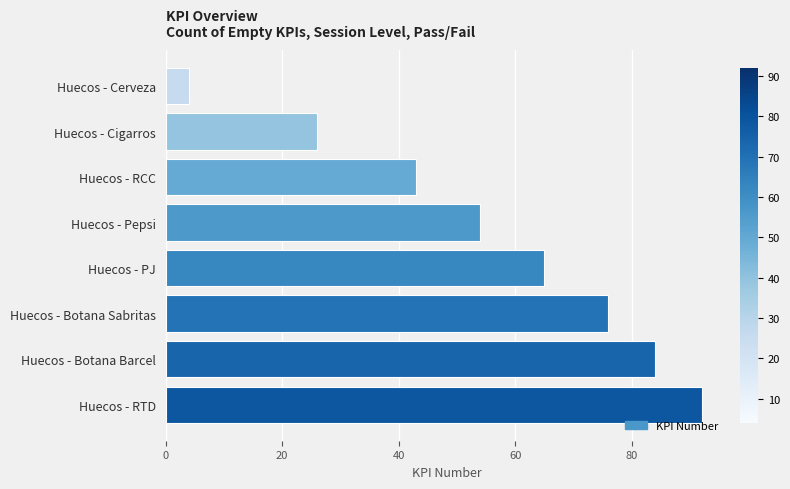

Count the number of data series in this chart.

1